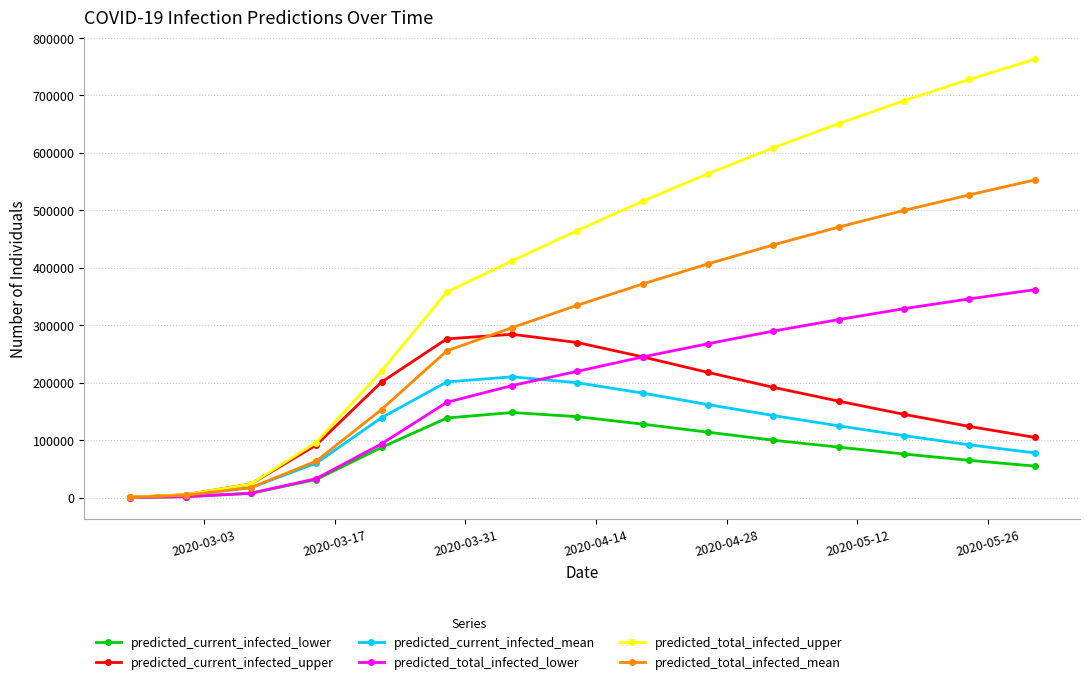

Which series has the largest total across all categories?

predicted_total_infected_upper